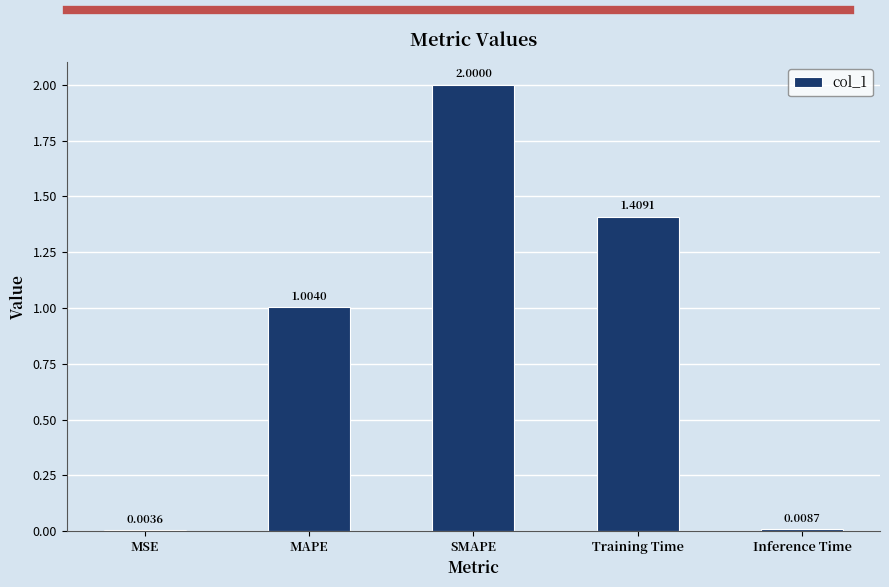

Approximately how many times larger is the value at SMAPE compared to MAPE?

2.0